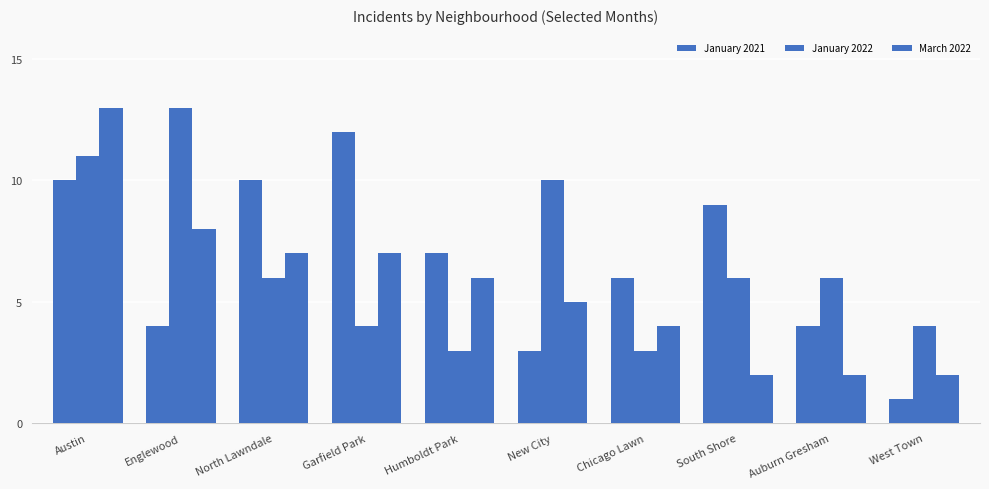

How many distinct data groups are displayed?

3